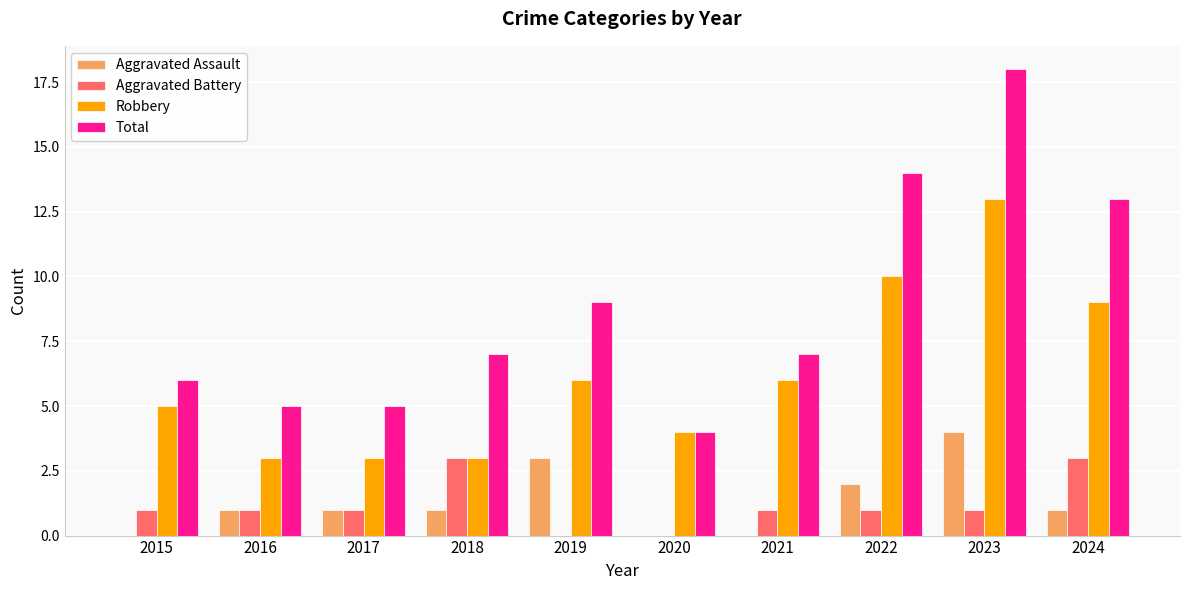

What is the average value of the Robbery series?

6